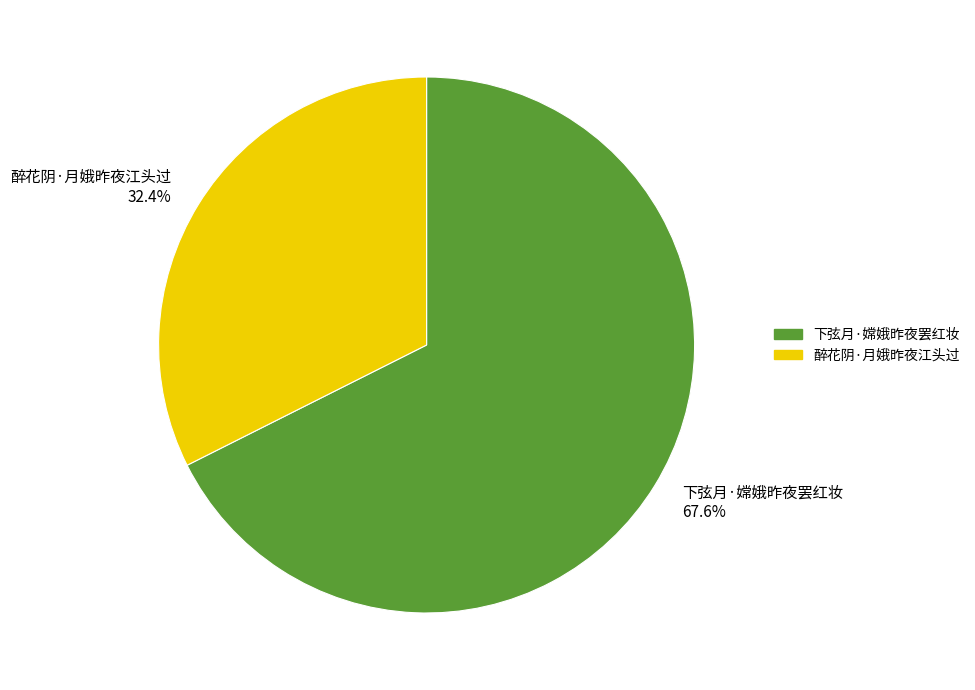

Rank the categories by value from lowest to highest.

醉花阴·月娥昨夜江头过, 下弦月·嫦娥昨夜罢红妆